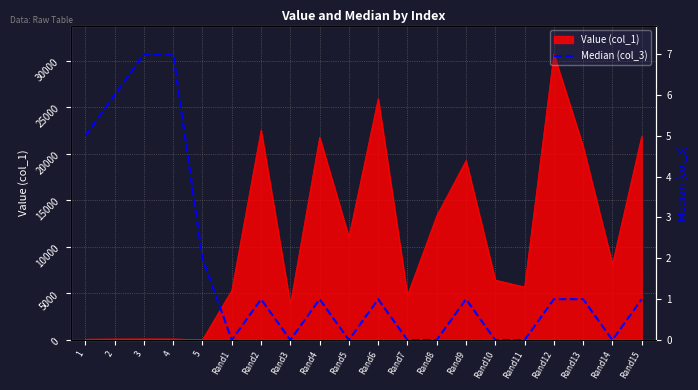

Which category has the lowest value across all series?

Rand1